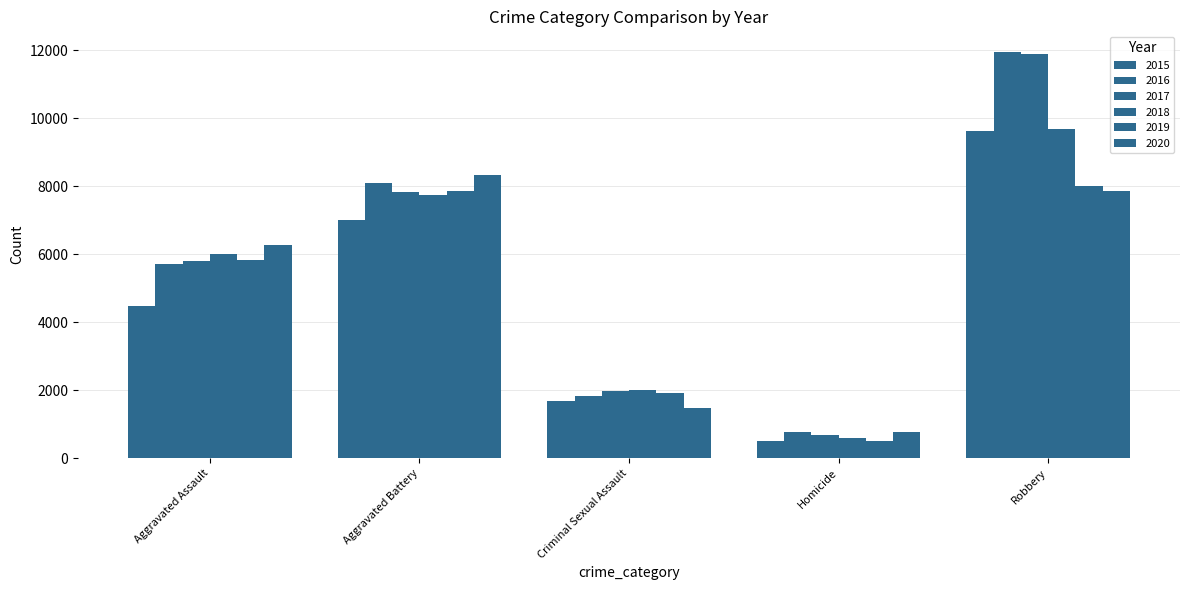

The 2017 series shows 2567 at Criminal Sexual Assault. True or false?

False